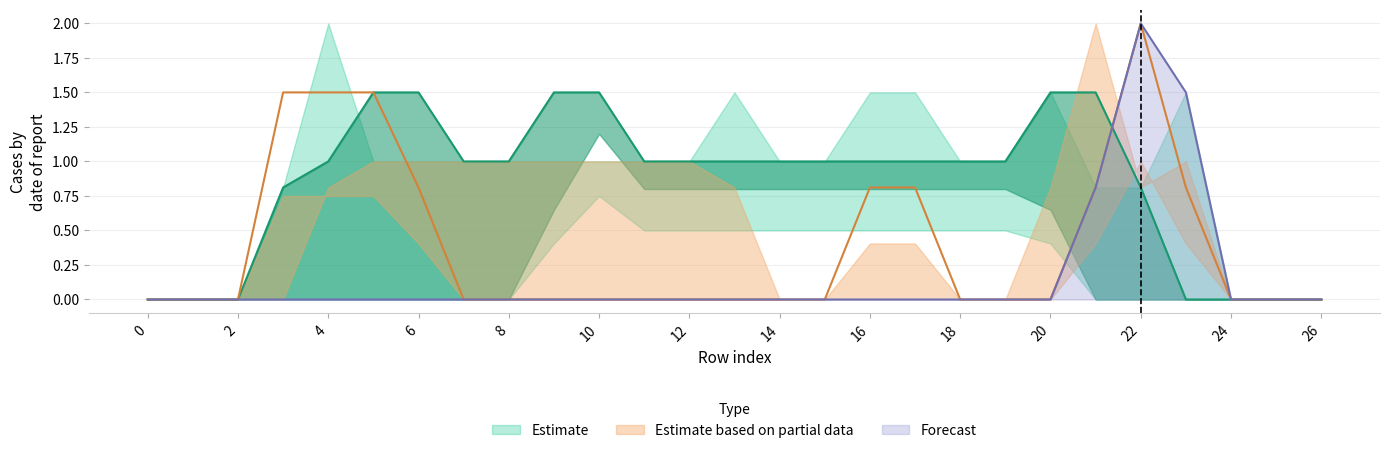

How many lines are shown in the chart?

3